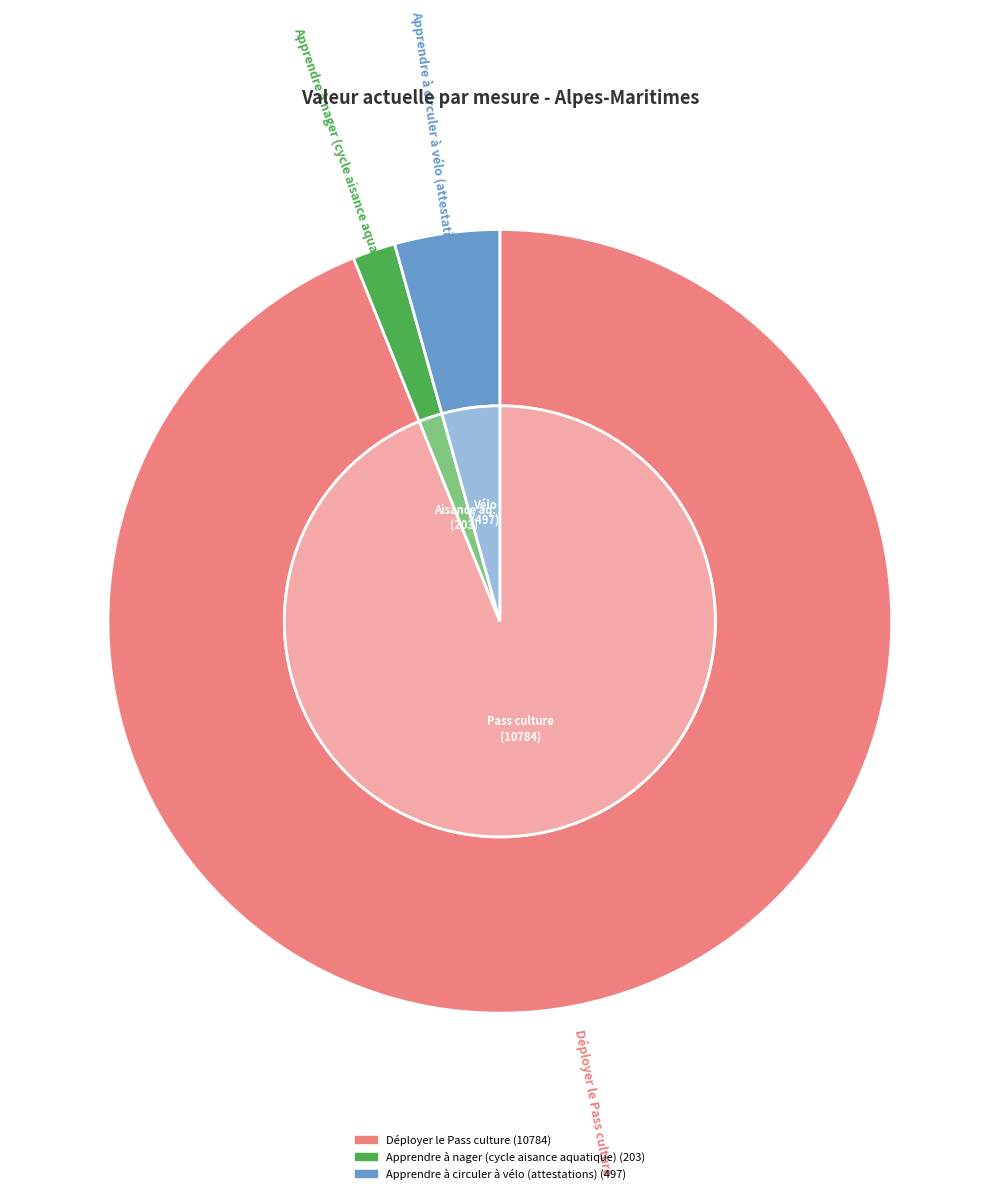

True or false: Déployer le Pass culture accounts for 99% of the total.

False